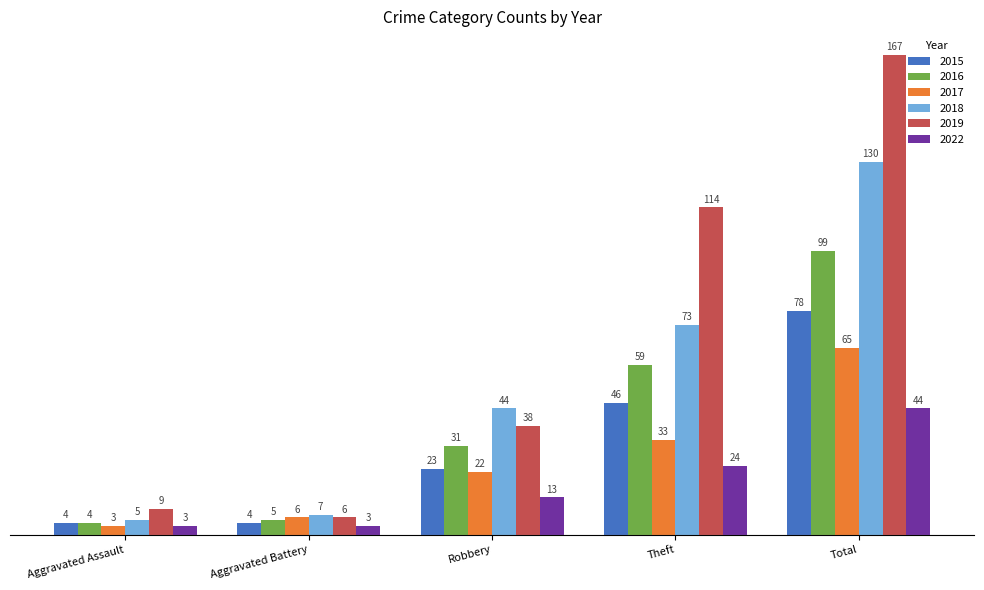

Count the number of data series in this chart.

6